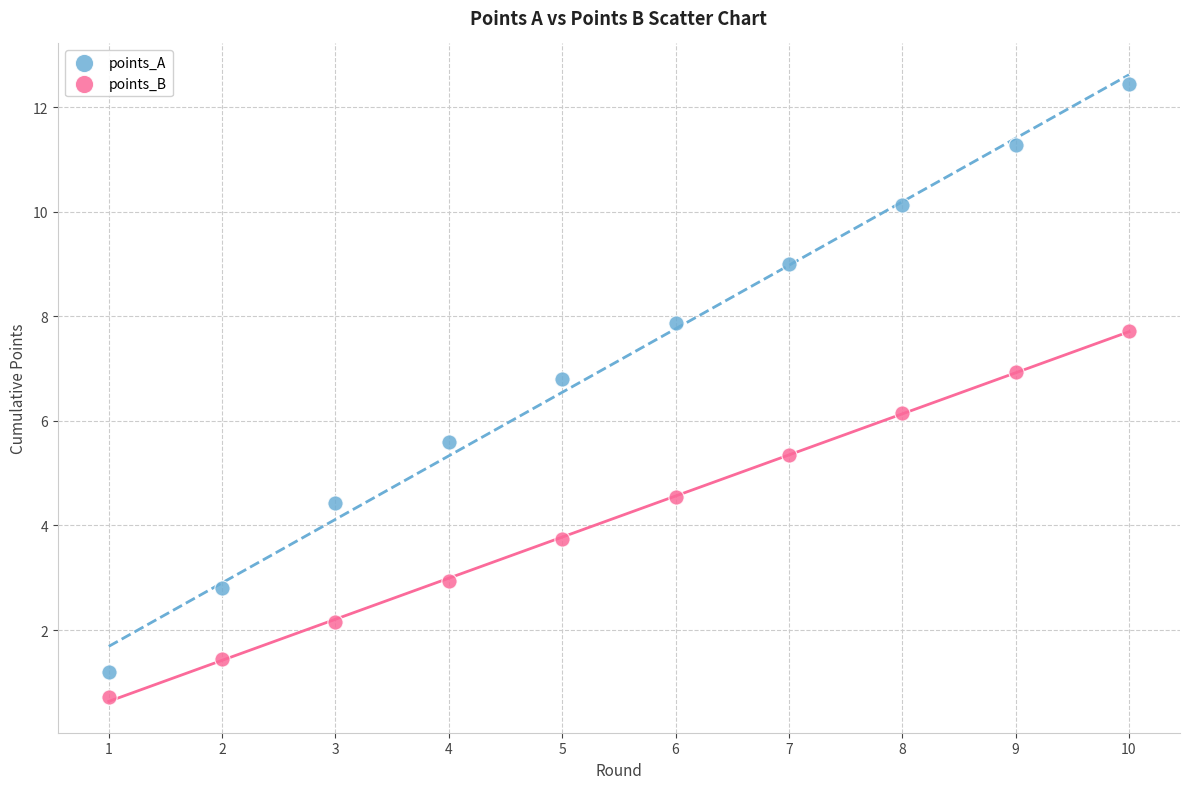

In the points_A series, what Y value is closest to 6?

5.6